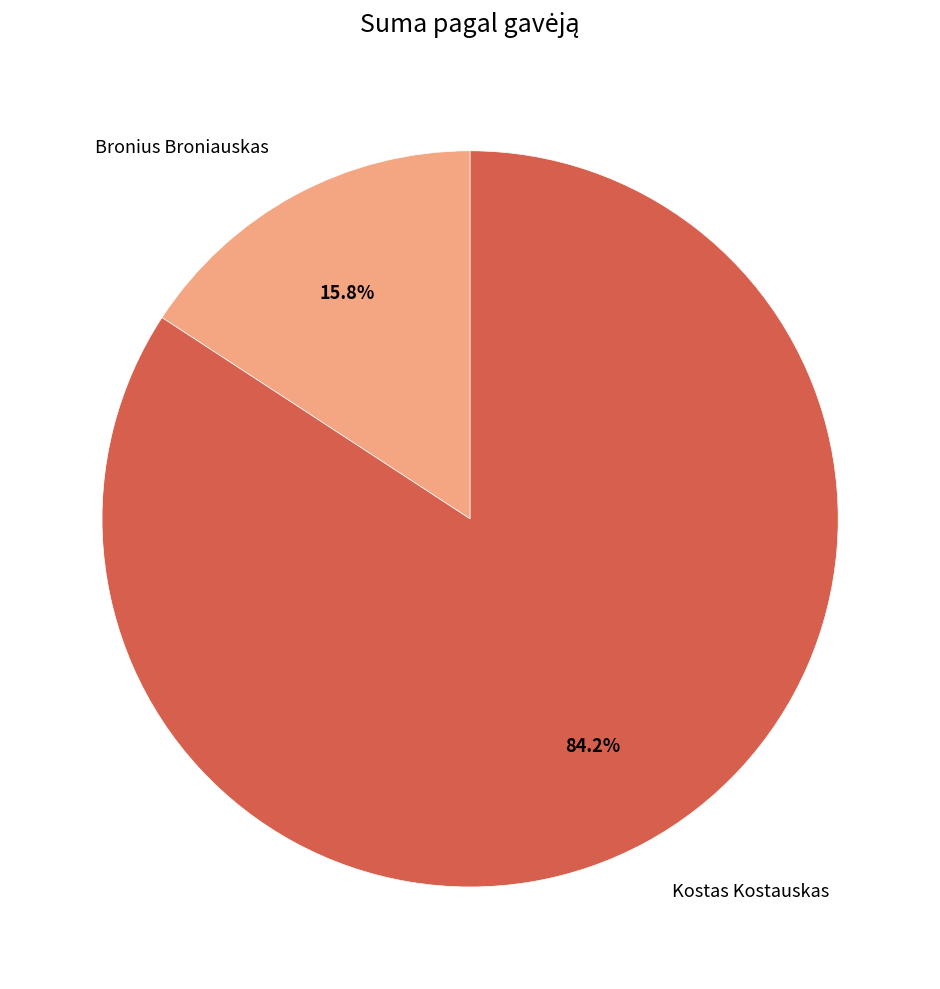

Which has a higher value, Bronius Broniauskas or Kostas Kostauskas?

Kostas Kostauskas